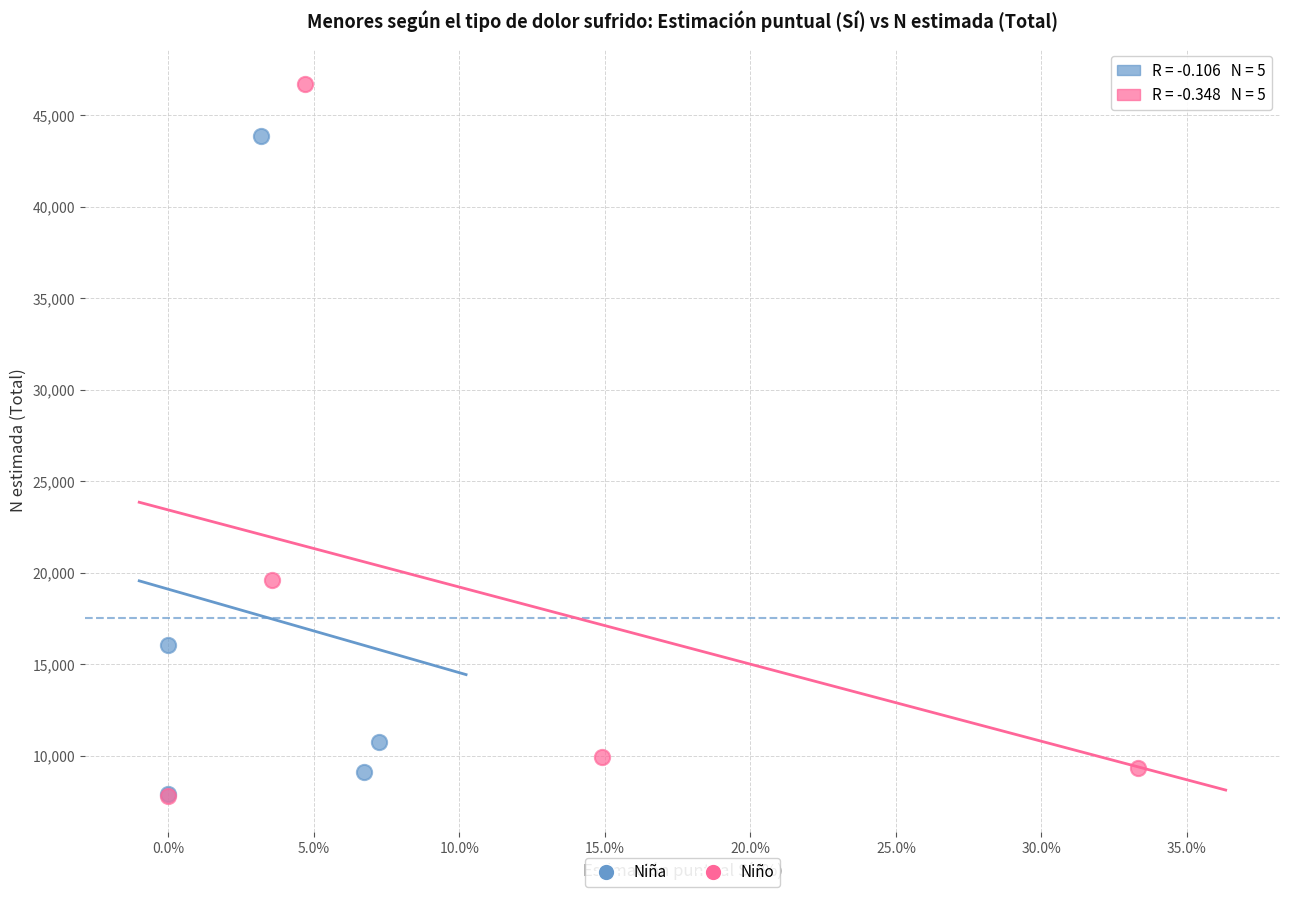

Which series has the widest spread of Y values?

Niño